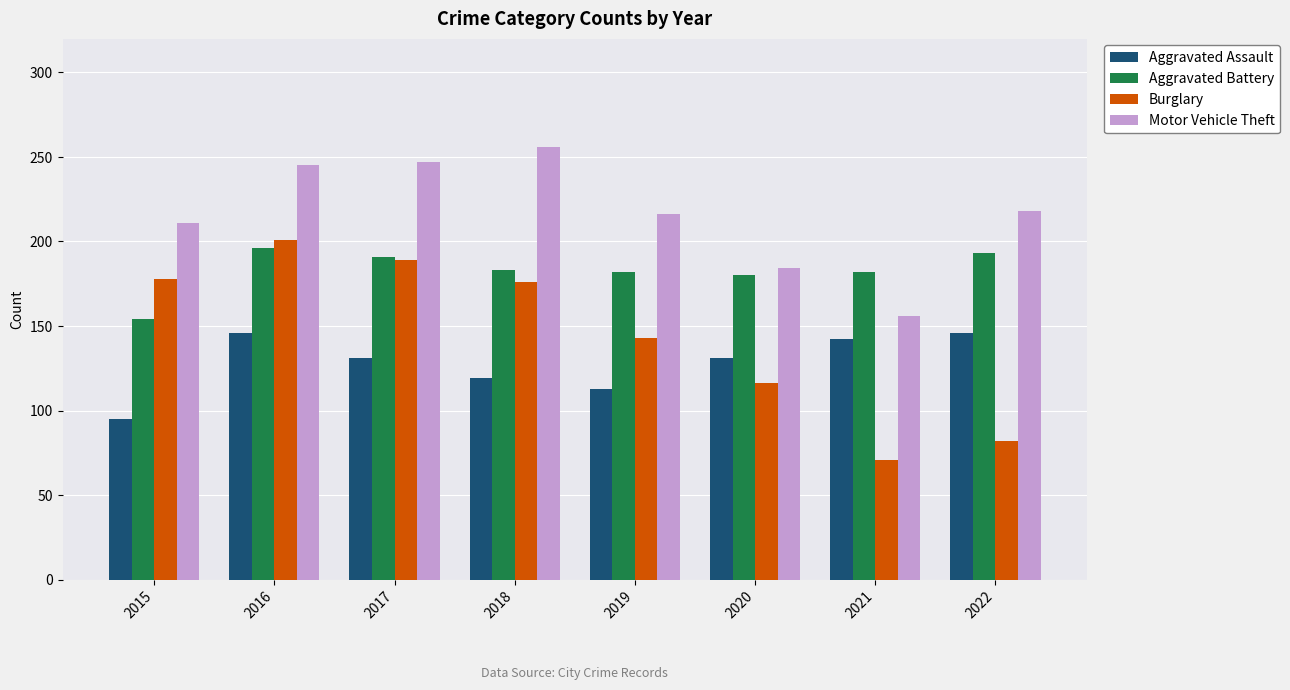

Rank the series by their average value, from lowest to highest.

Aggravated Assault, Burglary, Aggravated Battery, Motor Vehicle Theft